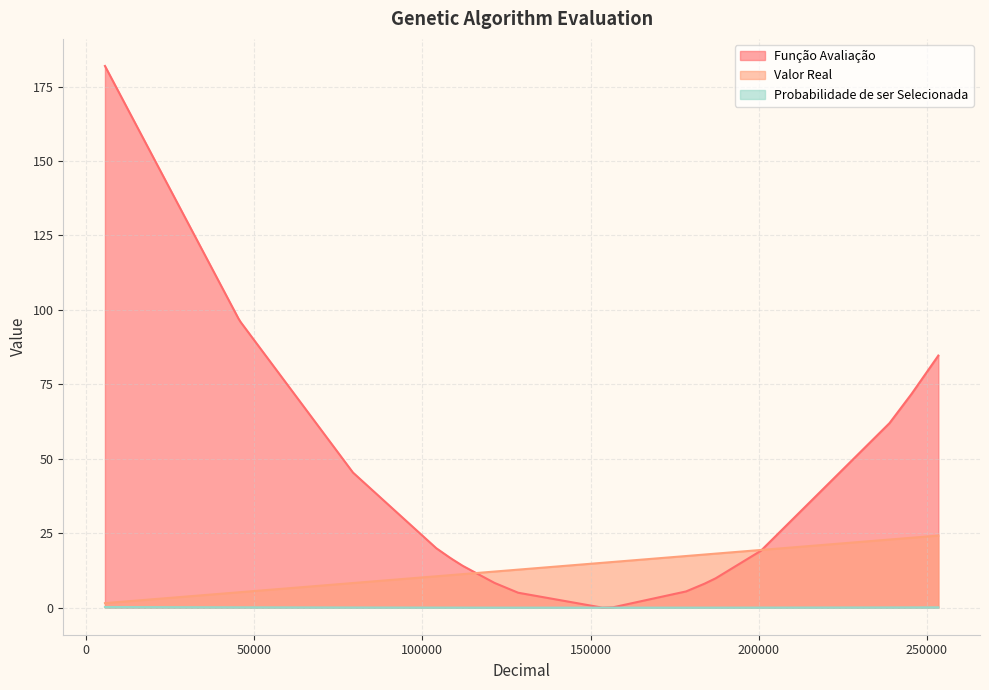

What is the minimum value for Valor Real?

1.5